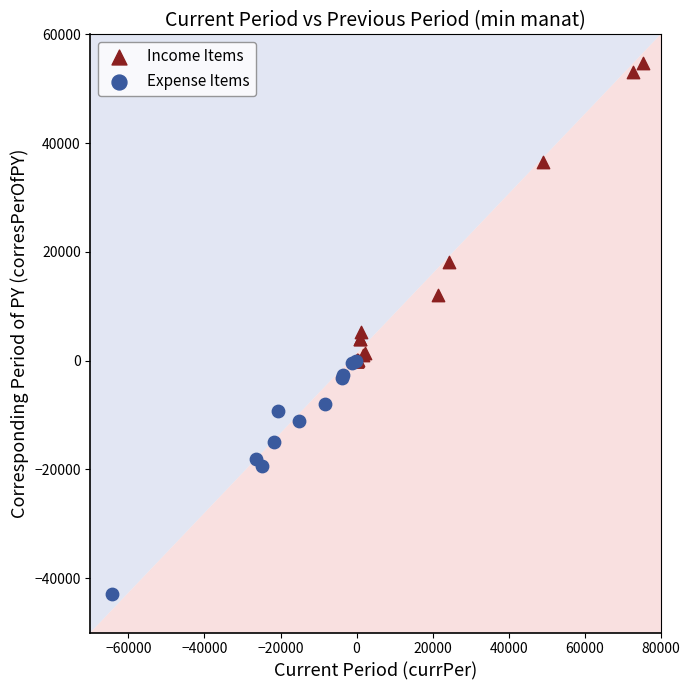

Which series contains the highest Y value?

Income Items